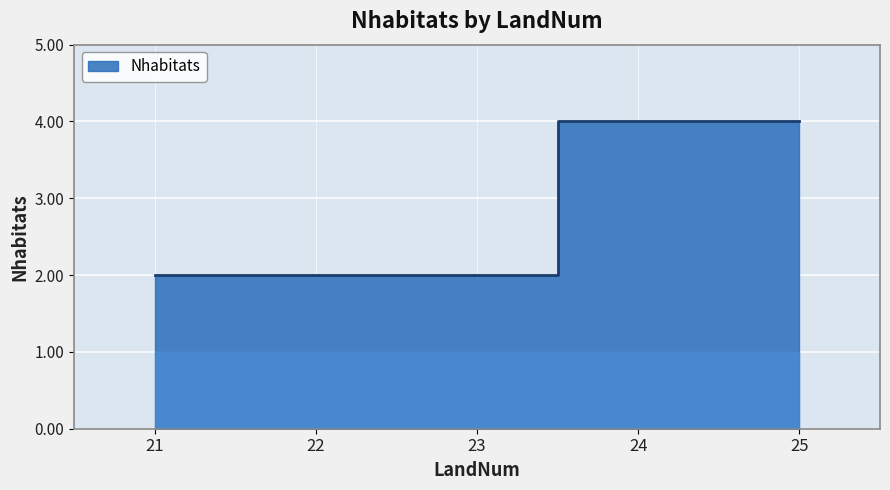

Does the chart display data point markers on the line(s)?

No